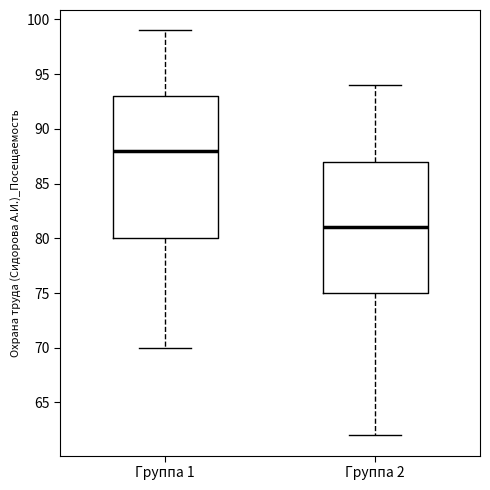

Reading left to right, read every box against the y-axis: the position of its median line, the range the box covers, and the ends of its whiskers. The values are not printed on the chart, so give them approximately, as read against the axis.

Группа 1: median 88, box 80 to 93, whiskers 70 to 99
Группа 2: median 81, box 75 to 87, whiskers 62 to 94